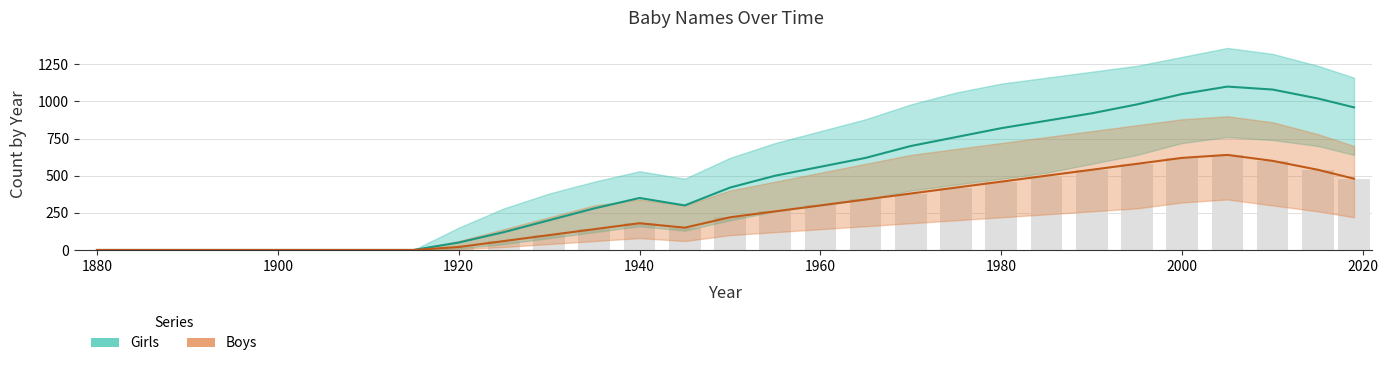

Which category has the highest value across all series?

2005